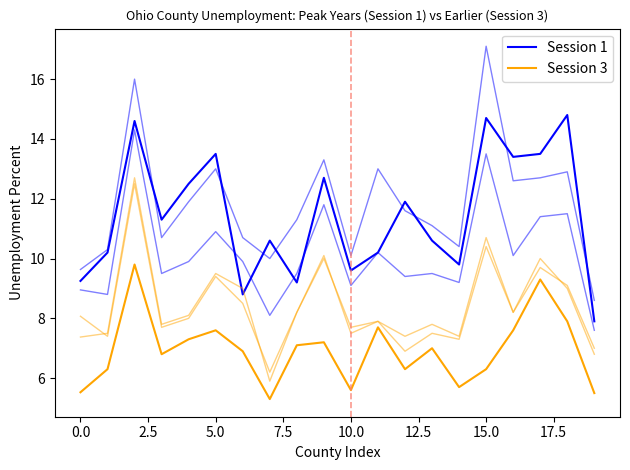

True or false: Session 3 has more than 2 points higher than both neighbors.

True